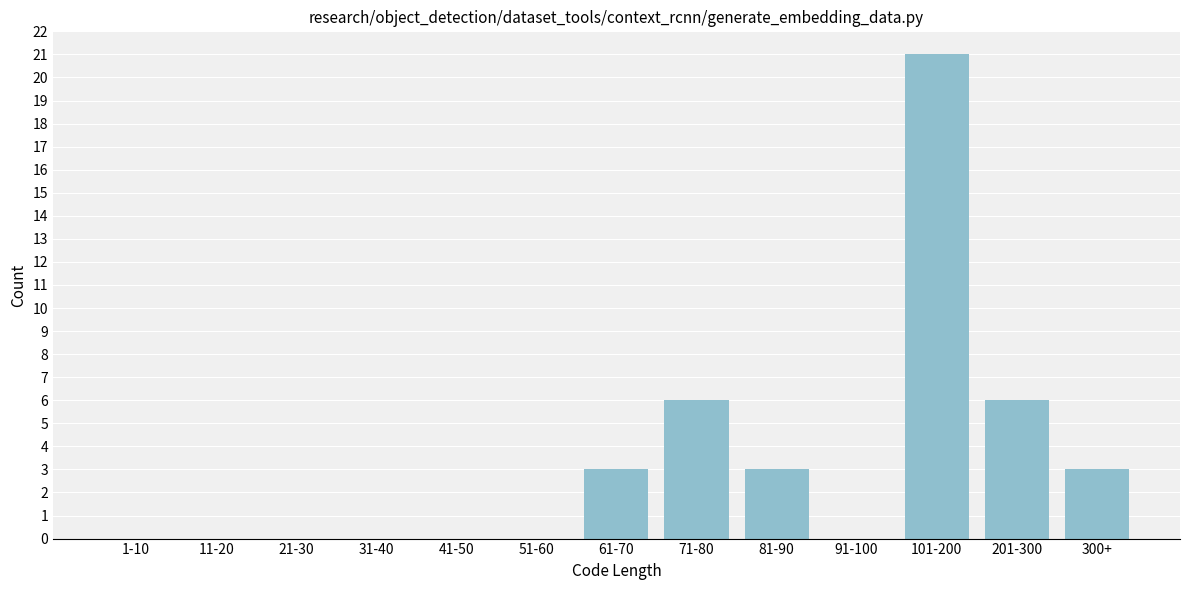

Reading right to left, extract all data points from this chart.

300+=3	201-300=6	101-200=21	91-100=0	81-90=3	71-80=6	61-70=3	51-60=0	41-50=0	31-40=0	21-30=0	11-20=0	1-10=0